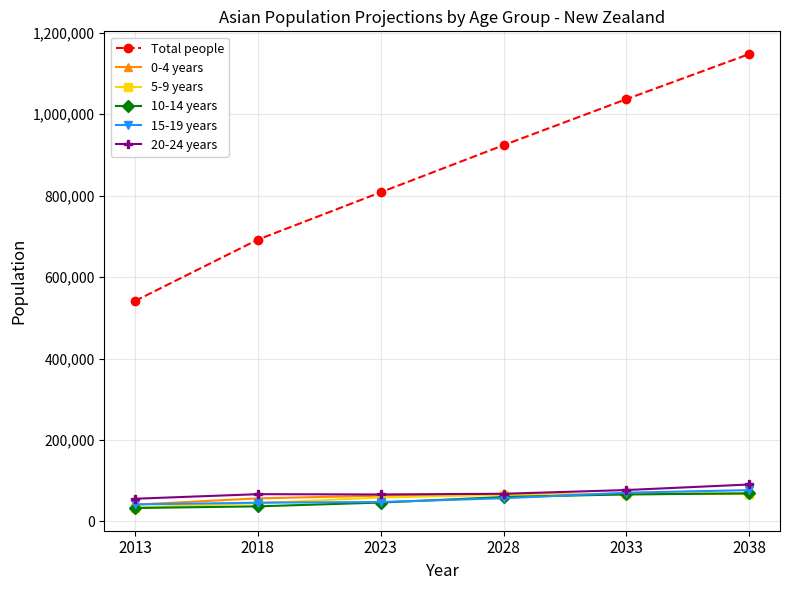

What is the difference between the 10-14 years values at 2013 and 2038?

35900